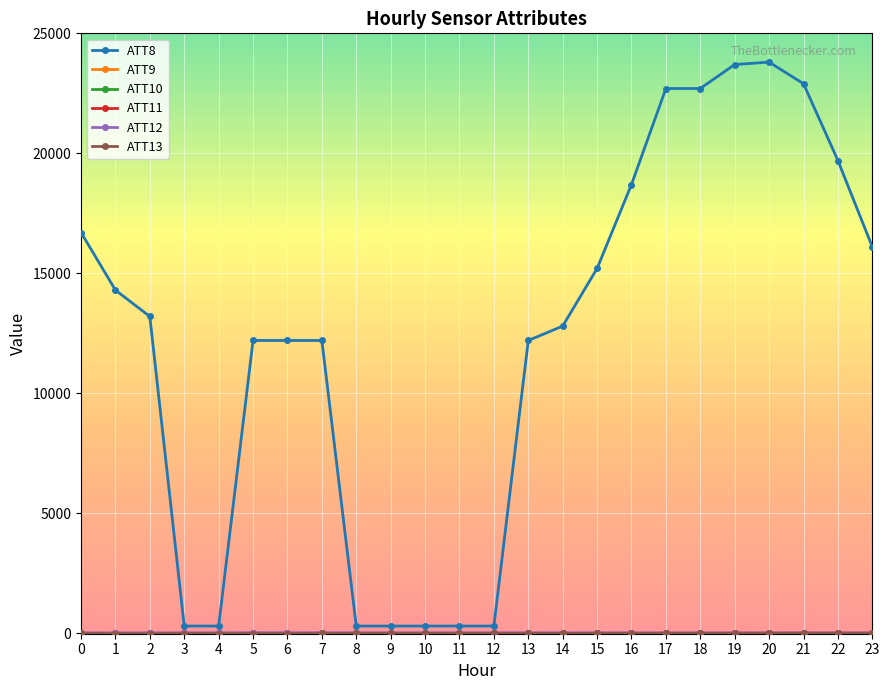

Between 4 and 14, which series saw the biggest shift?

ATT8